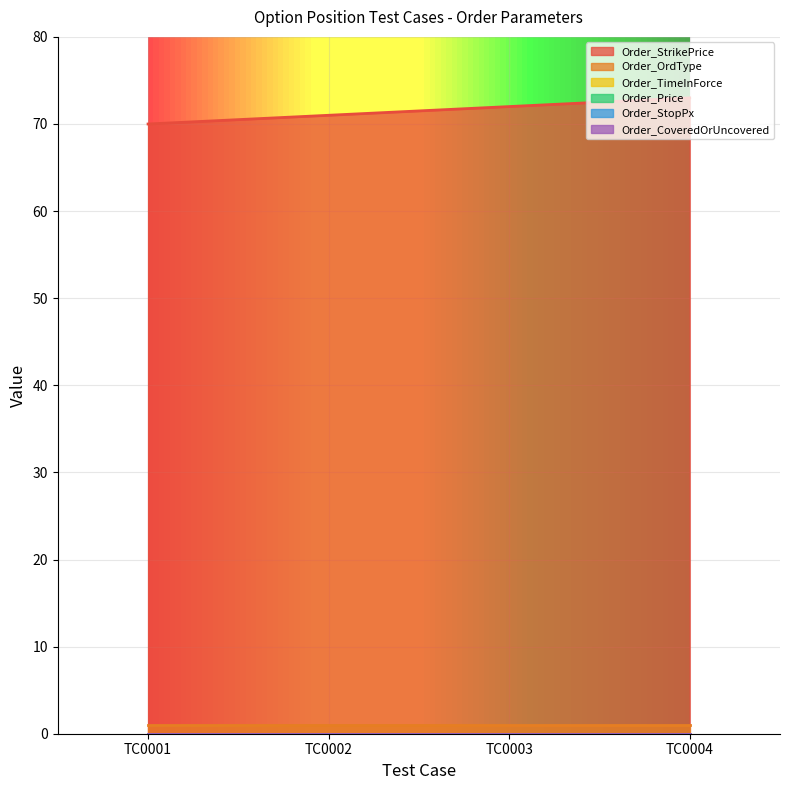

How many lines are shown in the chart?

6